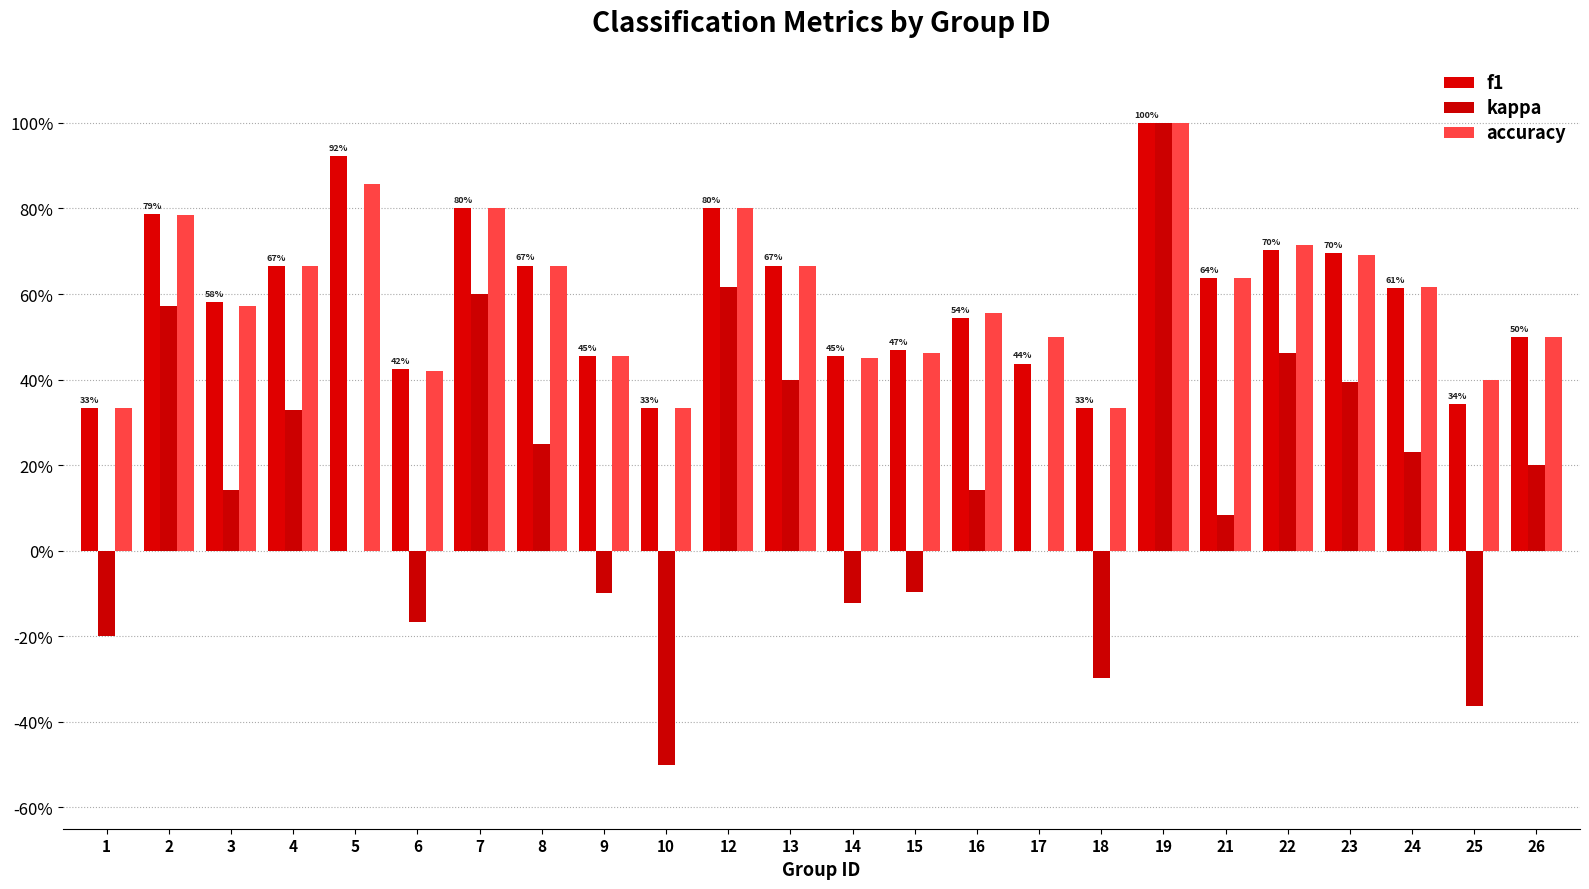

The accuracy series shows 0.1 at 18. True or false?

False